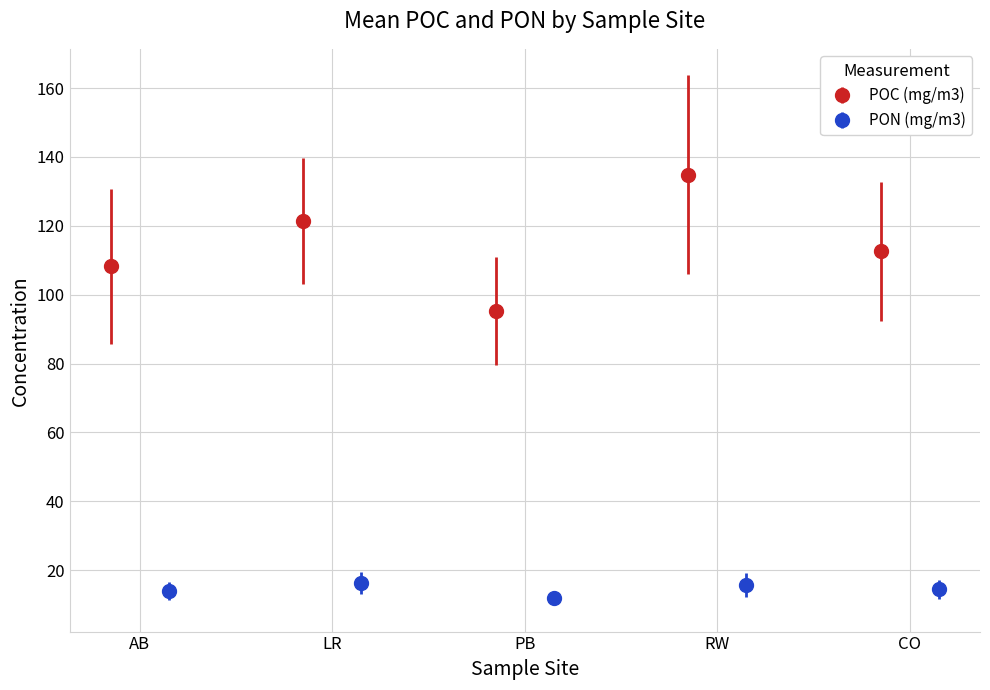

What is the smallest value displayed?

11.1